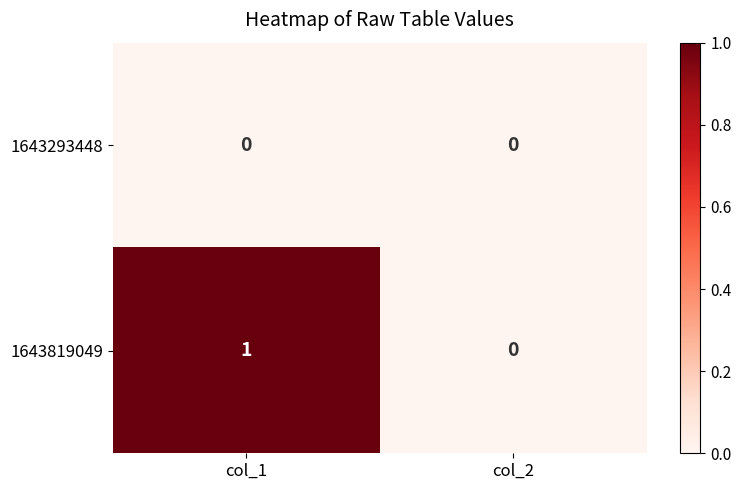

How many data points does each series have?

2